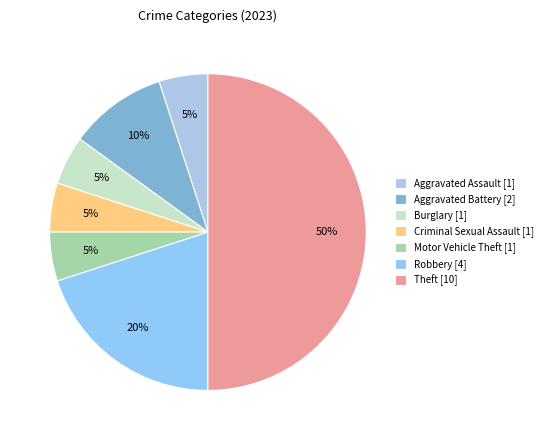

How many segments does this pie chart have?

7